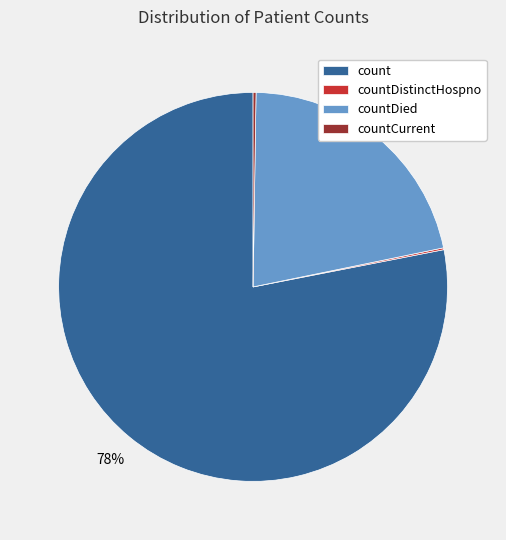

Does countDied account for over 50% of the chart?

No